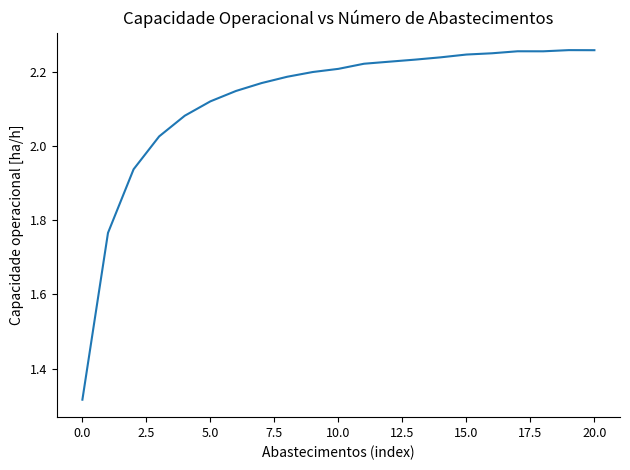

What is the smallest value displayed?

1.3